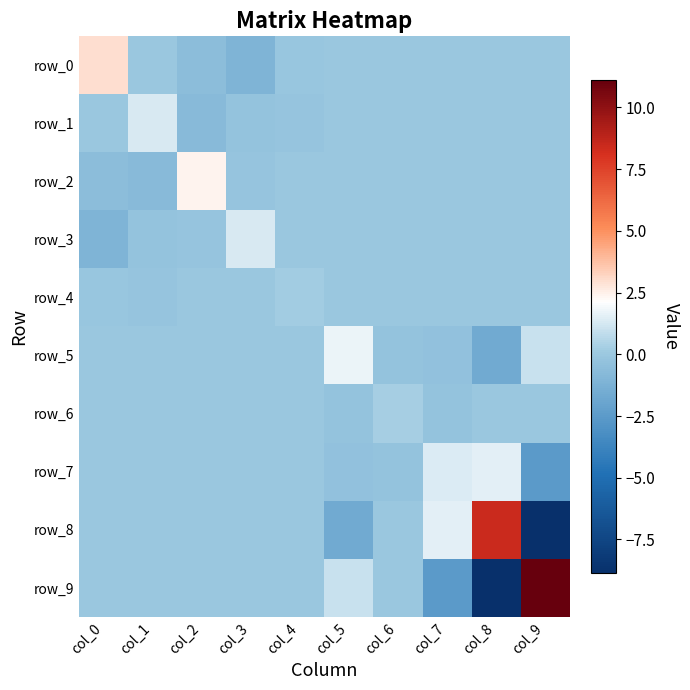

Rank the series by their maximum value, from highest to lowest.

row_9, row_8, row_0, row_2, row_5, row_7, row_1, row_3, row_6, row_4